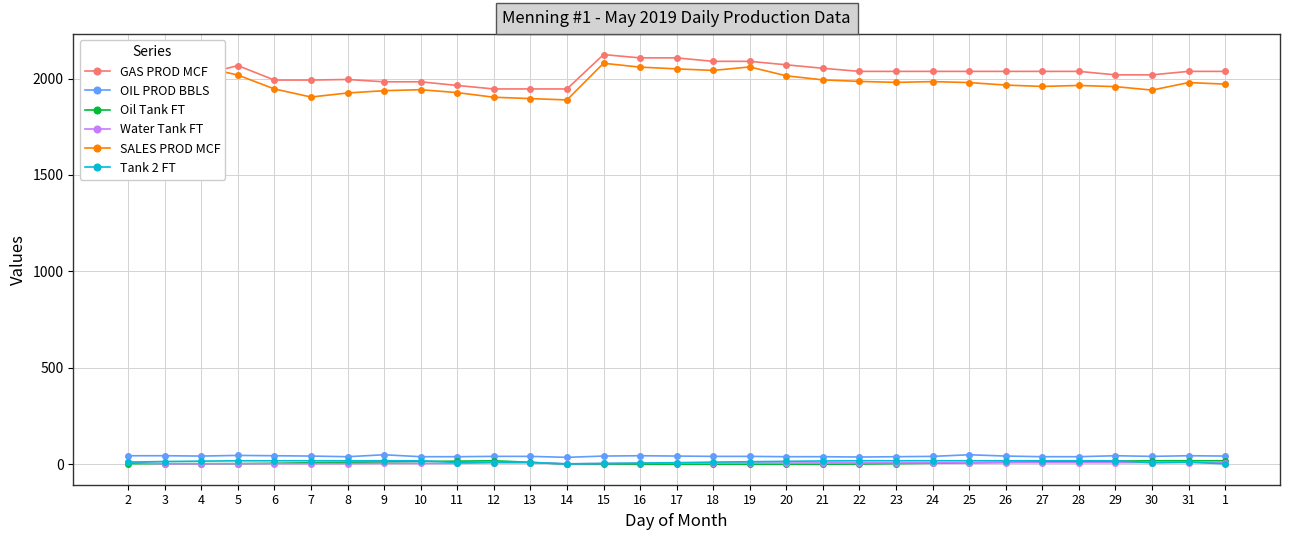

True or false: OIL PROD BBLS has more than 0 interior local peaks.

True